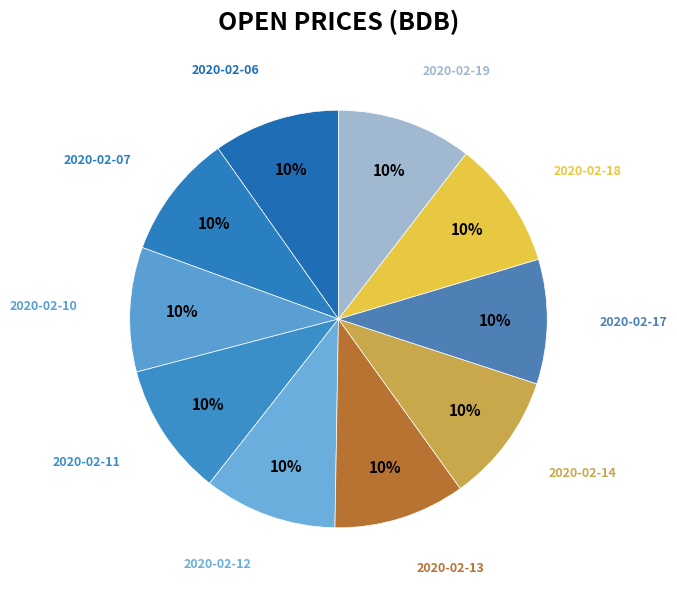

To the nearest percent, what percentage of the pie is 2020-02-18?

10%